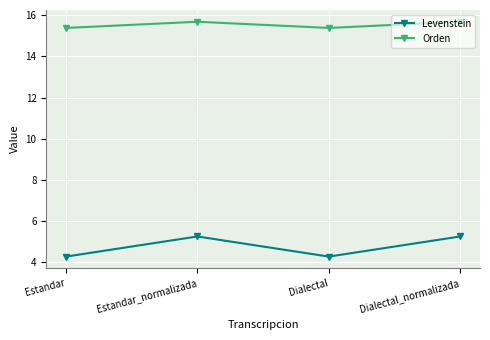

True or false: Orden and Levenstein intersect in this chart.

False